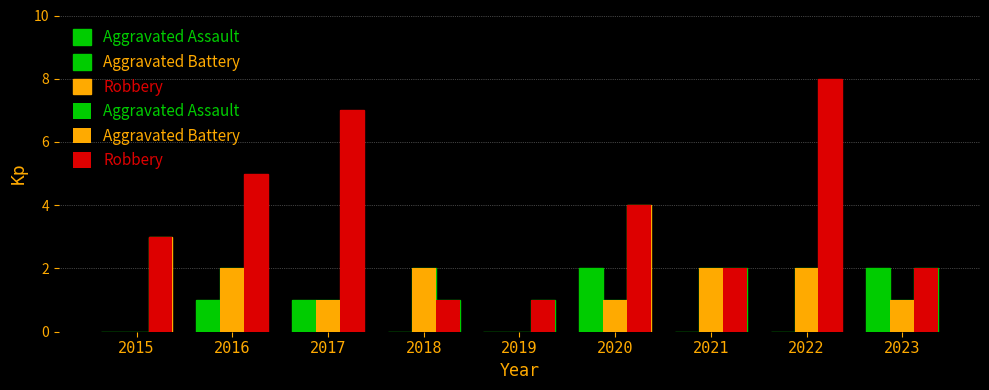

Which category has the highest value in the Robbery series?

2022